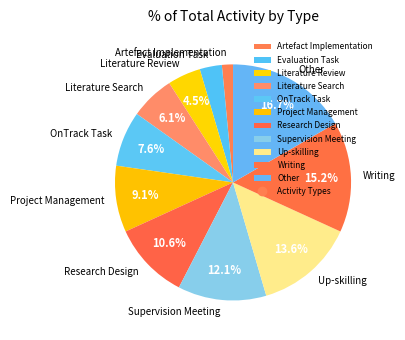

Does Literature Review represent more than half of the total?

No